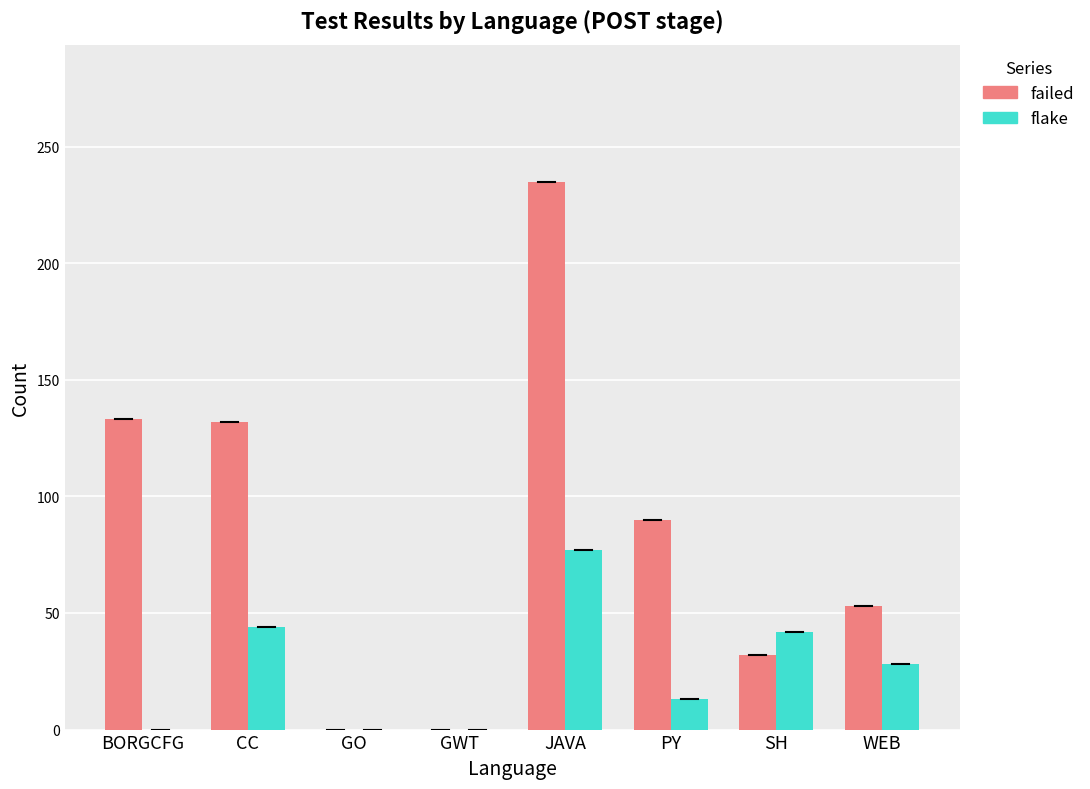

Which series changed the most between GO and WEB?

failed